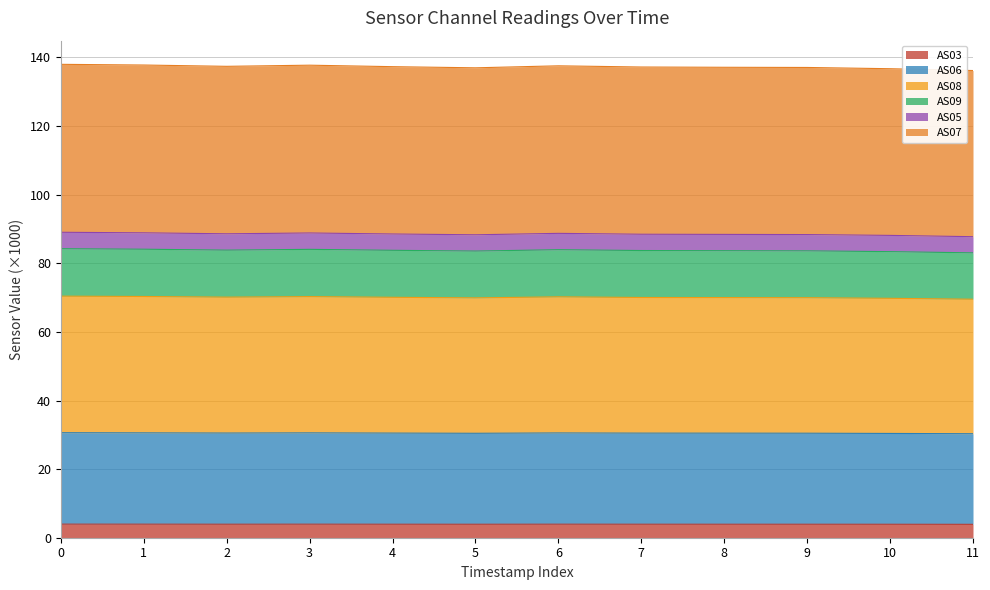

True or false: AS06 and AS03 intersect in this chart.

False